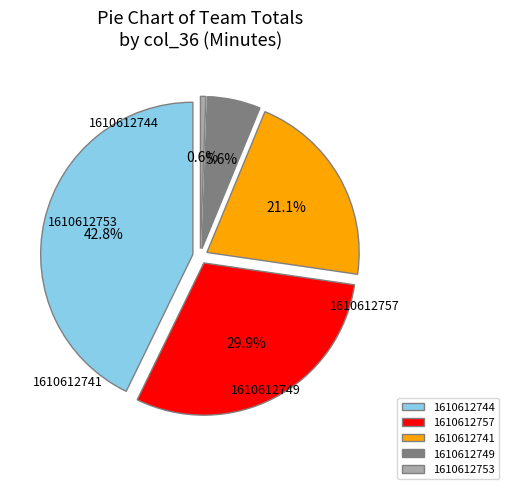

Is the sum of 1610612744 and 1610612753 greater than half?

No